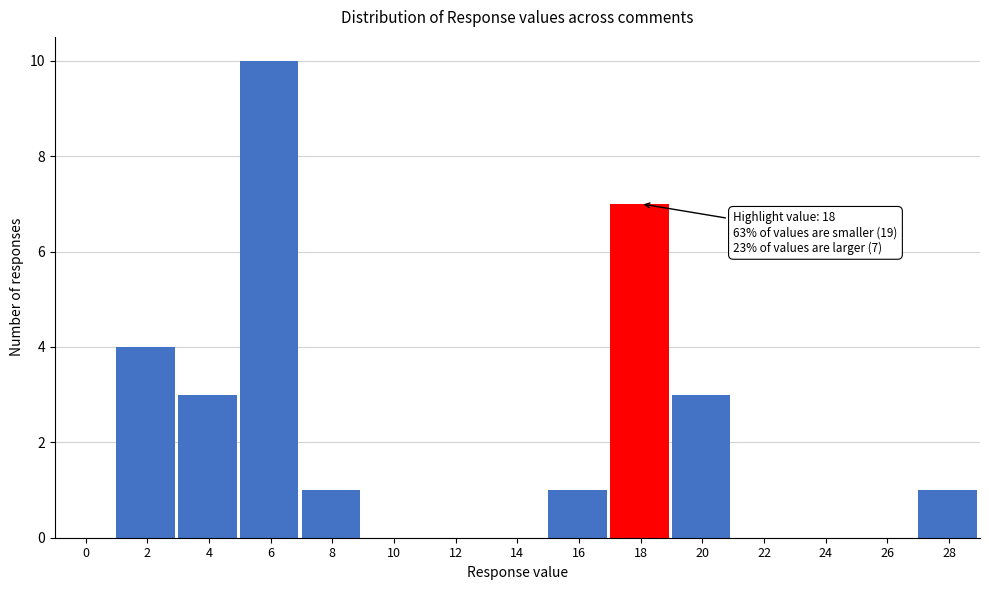

Reading left to right, transcribe all the data shown in this chart.

0=0	2=4	4=3	6=10	8=1	10=0	12=0	14=0	16=1	18=7	20=3	22=0	24=0	26=0	28=1